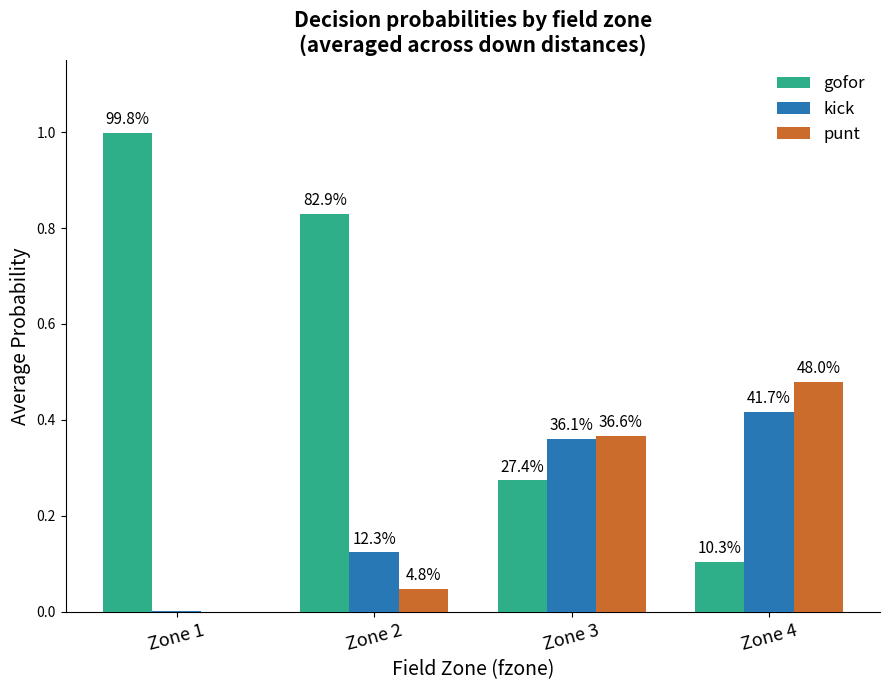

What are all the series names shown in the legend?

gofor, kick, punt